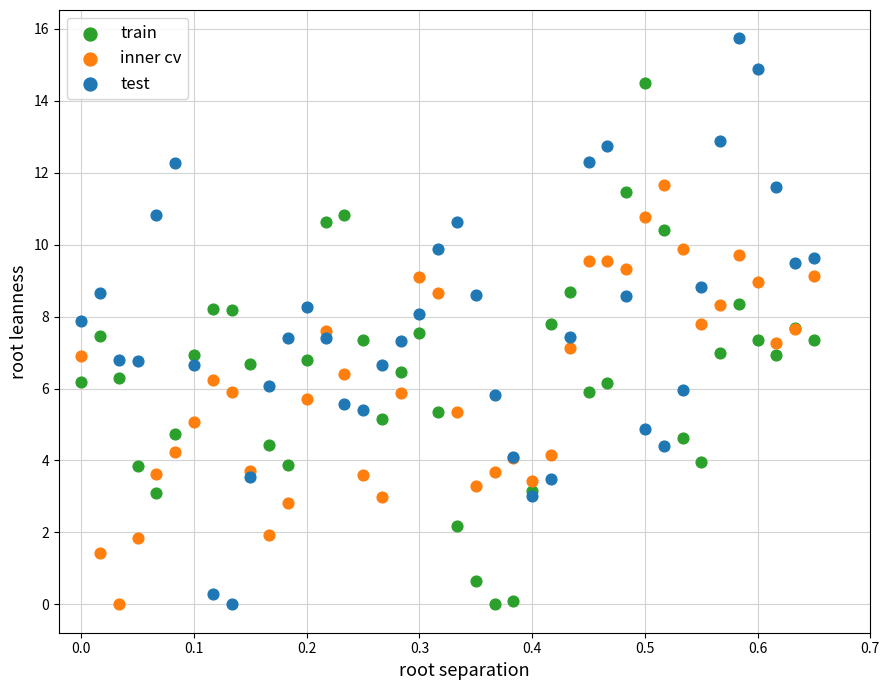

Which series contains the highest Y value?

test